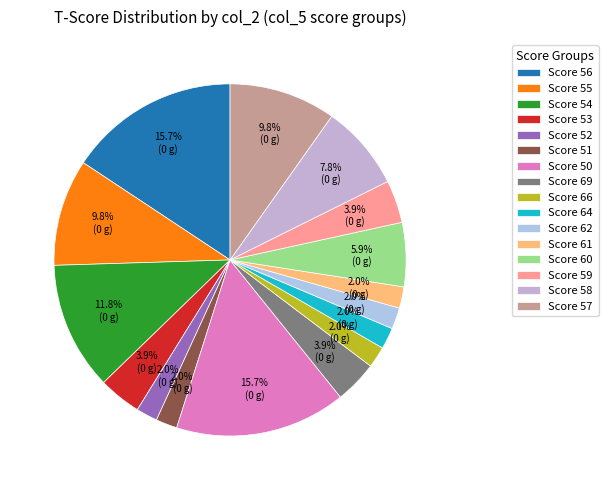

To the nearest percent, what is the difference between the largest and smallest slice percentages?

14%